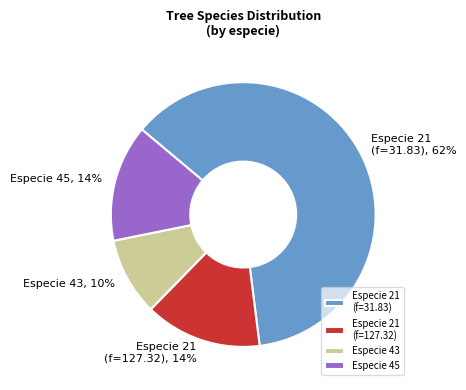

True or false: Especie 45 accounts for 7% of the total.

False